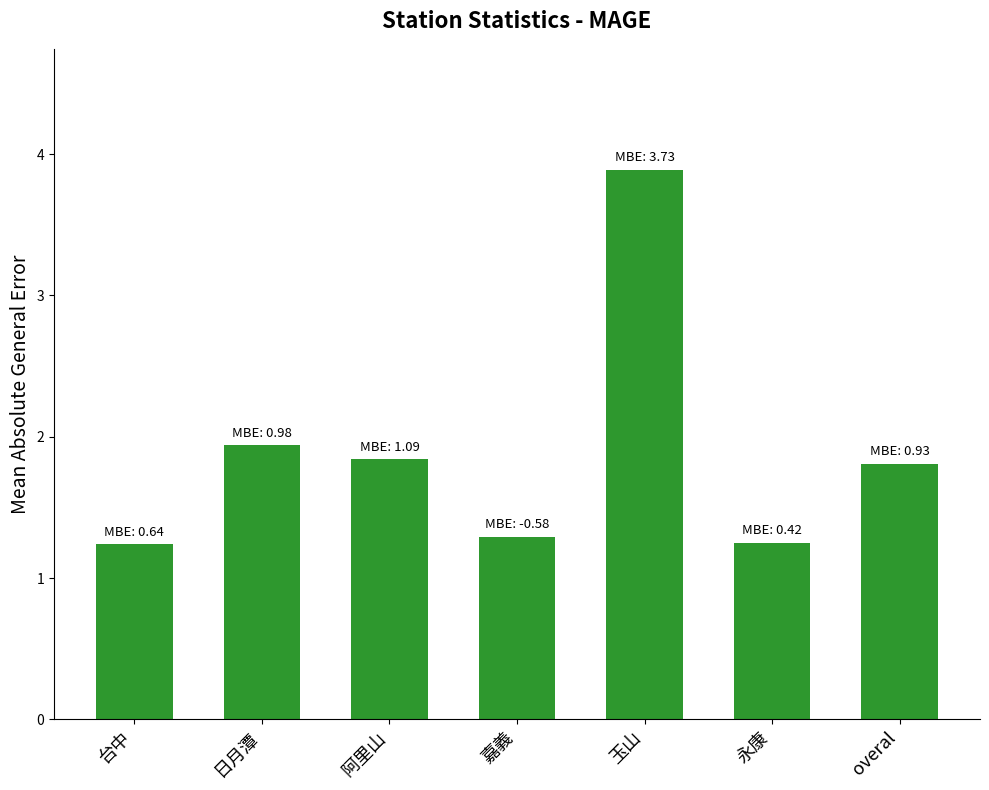

What is the maximum value shown in the chart?

3.9